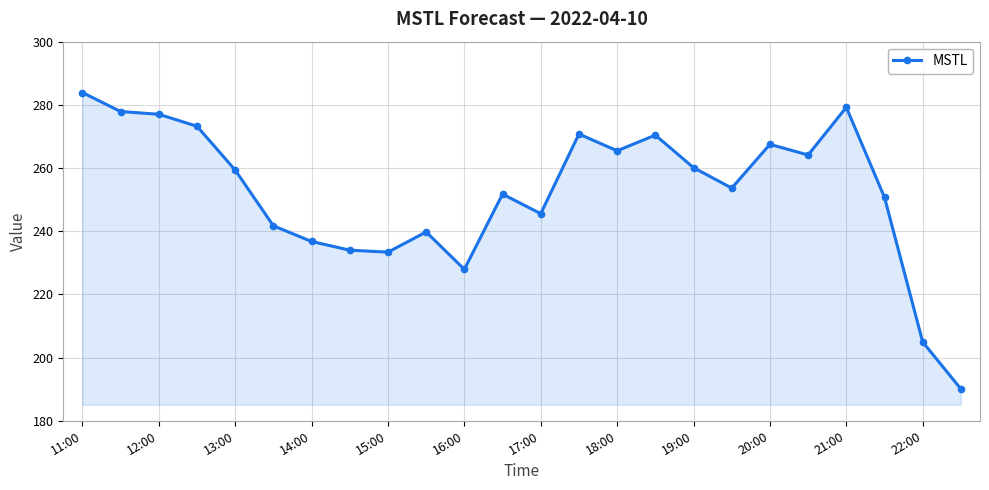

What is the minimum value shown in the chart?

190.1